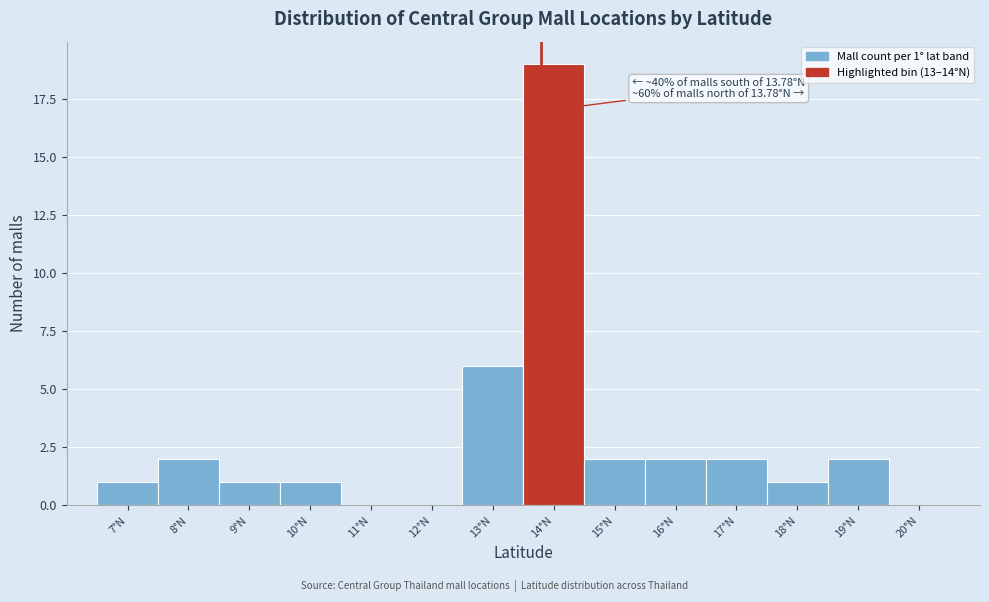

Which range on the x-axis has the tallest bar?

13.5 to 14.5